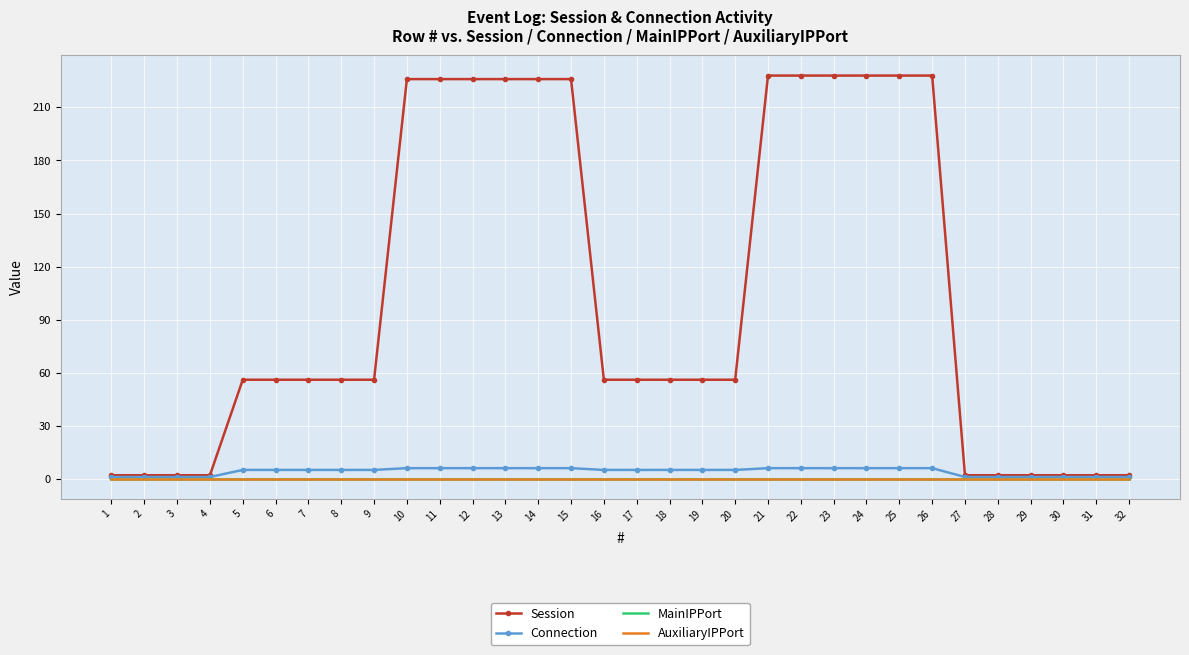

Is the value of AuxiliaryIPPort at 20 greater than the value of MainIPPort at 13?

No